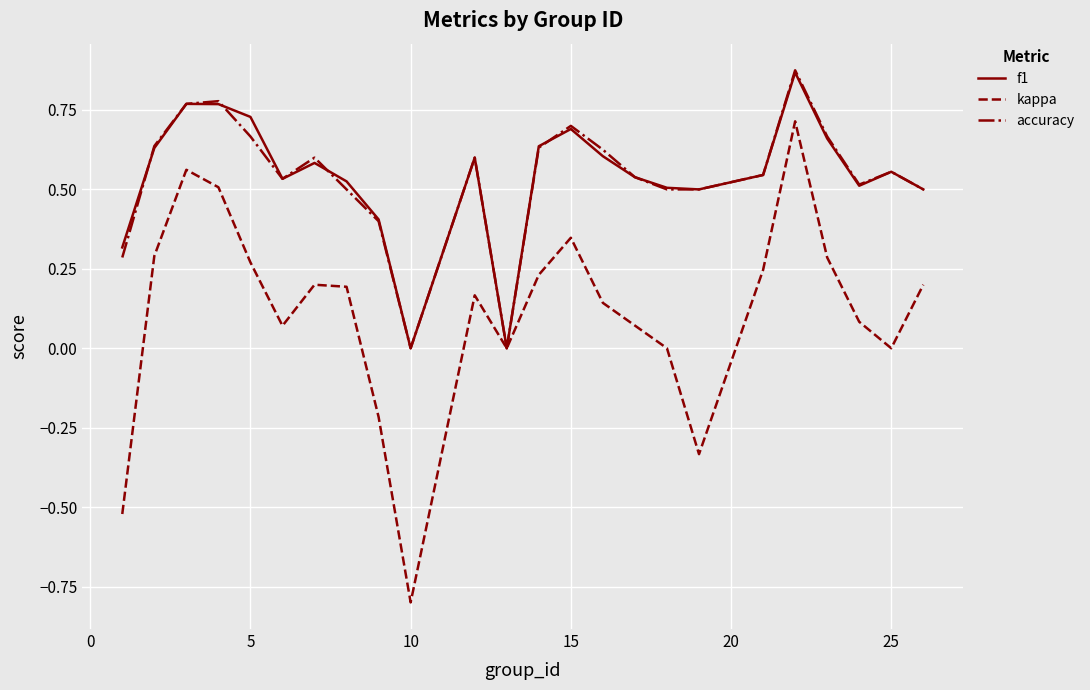

Which series has the widest spread of values?

kappa